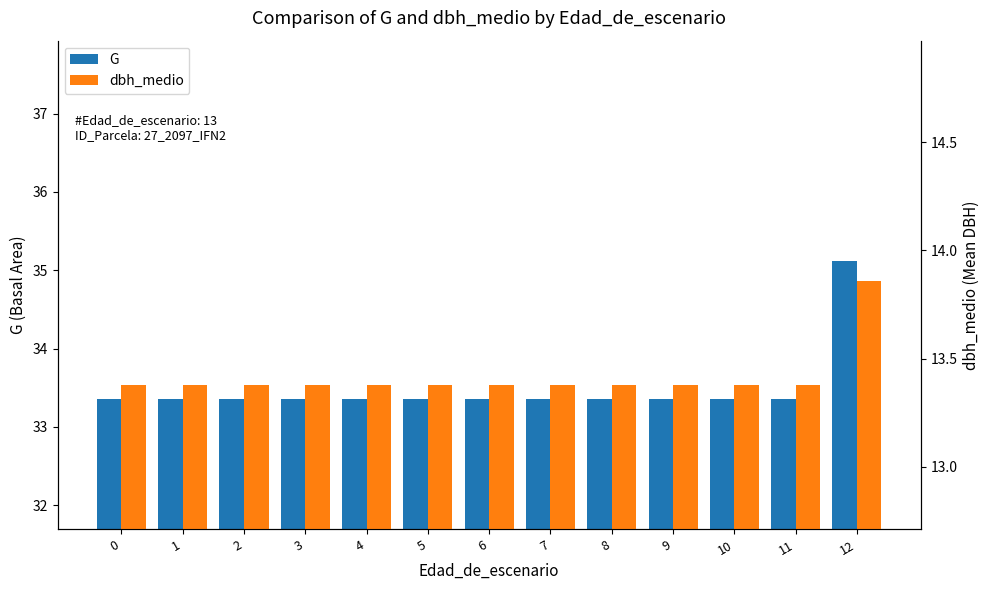

At which category is the sum across all series the highest?

12